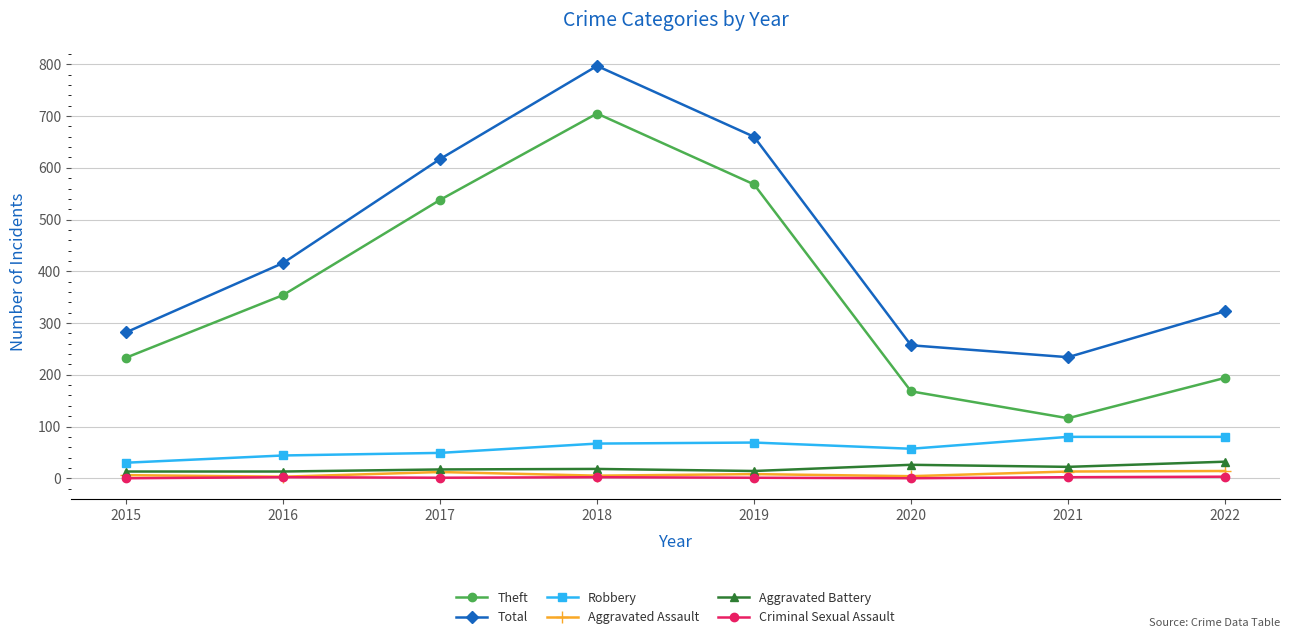

How many lines are shown in the chart?

6